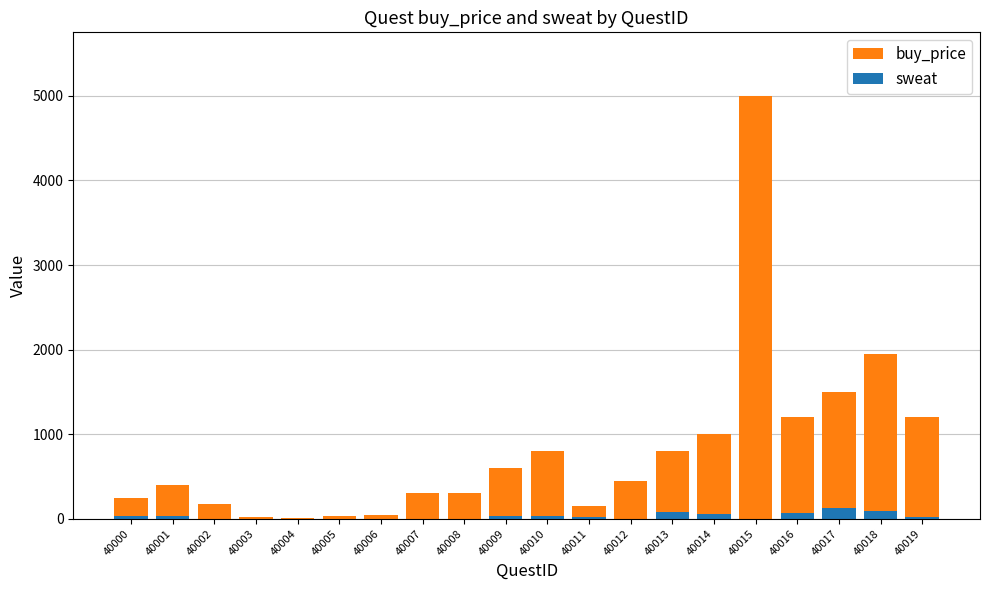

What is the value of the buy_price bar at the 9th from the left?

300